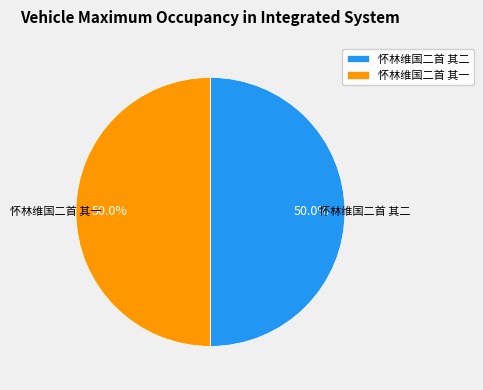

How many slices are in this pie chart?

2